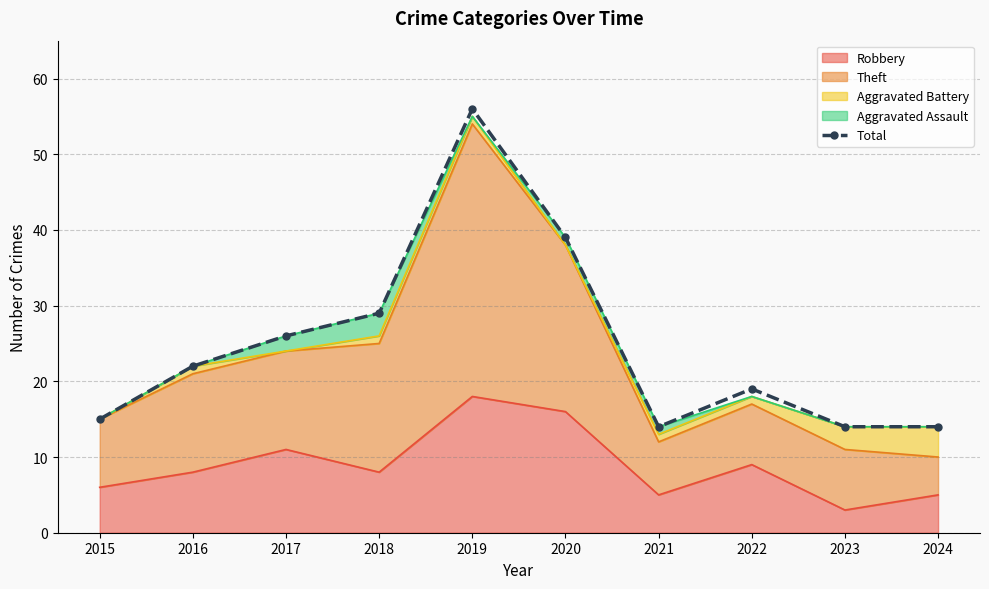

Rank the categories by value from highest to lowest.

2019, 2020, 2018, 2017, 2016, 2022, 2015, 2021, 2023, 2024